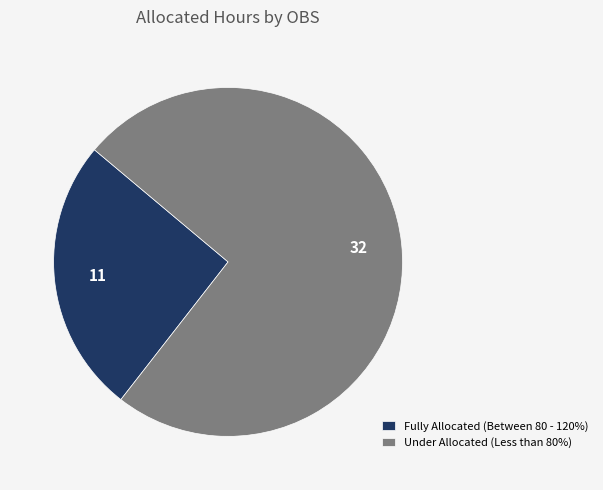

Approximately how many times larger is the value at Under Allocated (Less than 80%) compared to Fully Allocated (Between 80 - 120%)?

2.9